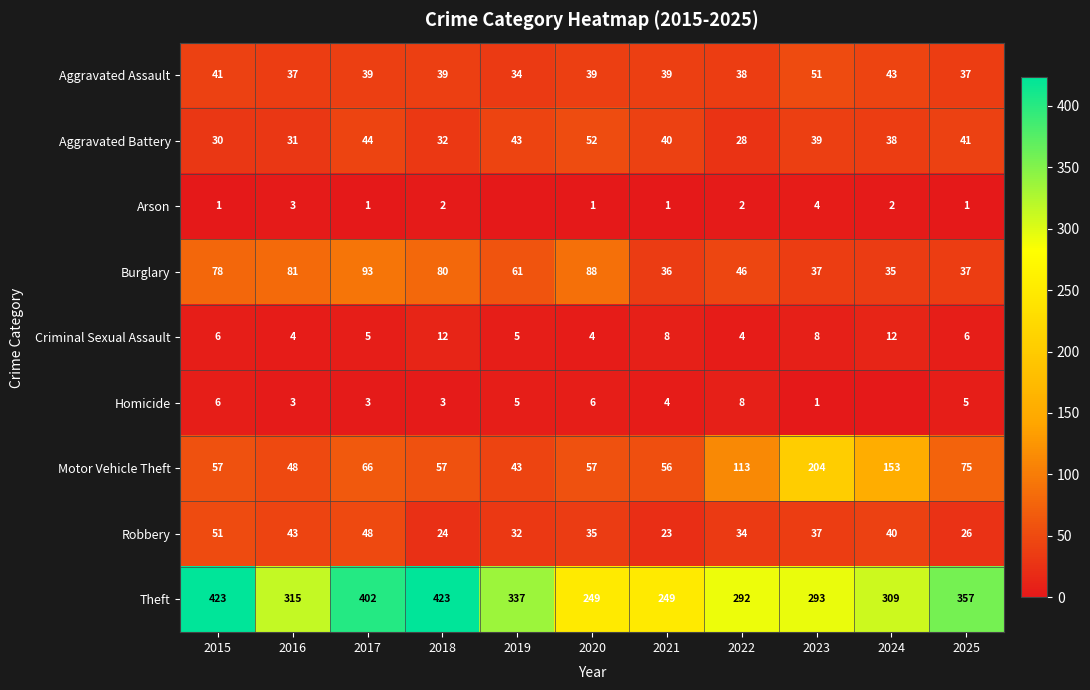

At which label does Aggravated Battery reach its peak?

2020